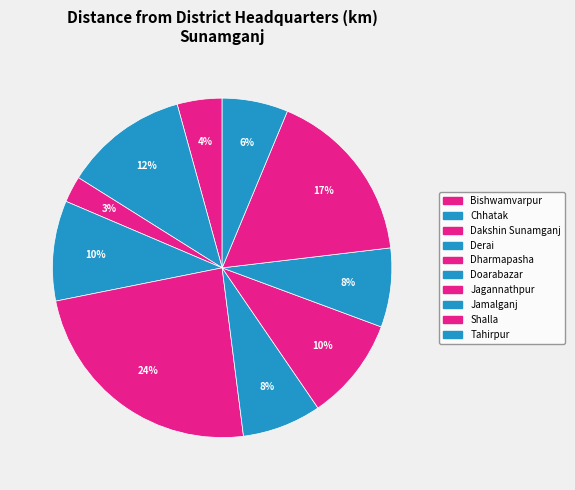

How many segments does this pie chart have?

10